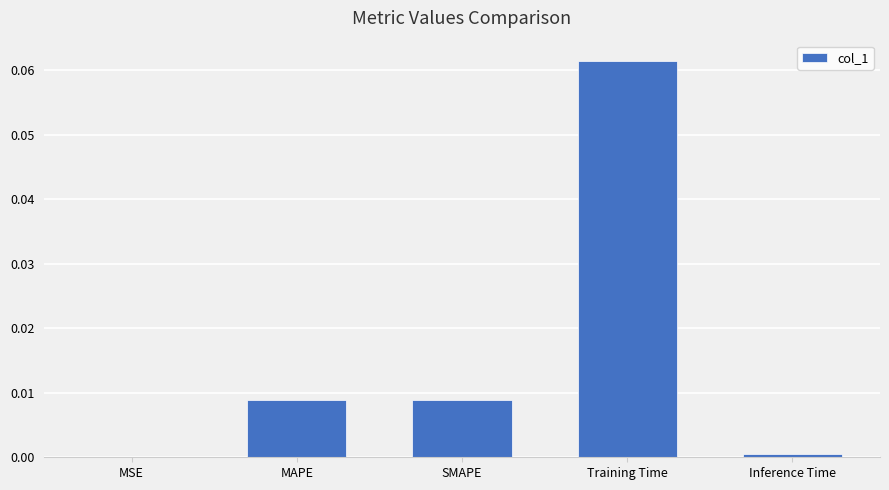

Which has a higher value, MAPE or Training Time?

Training Time